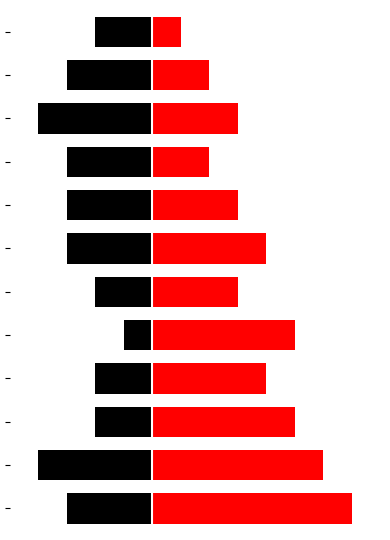

What is the value of the HG bar at the 10th from the left?

-4